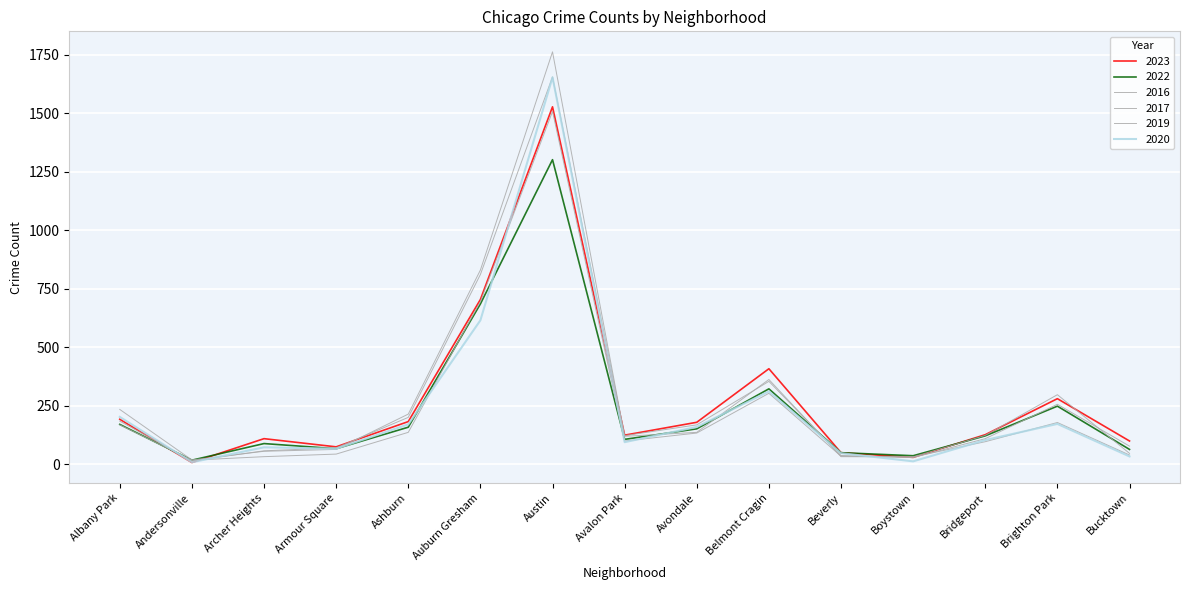

What is the label of the 1st point from the right?

Bucktown